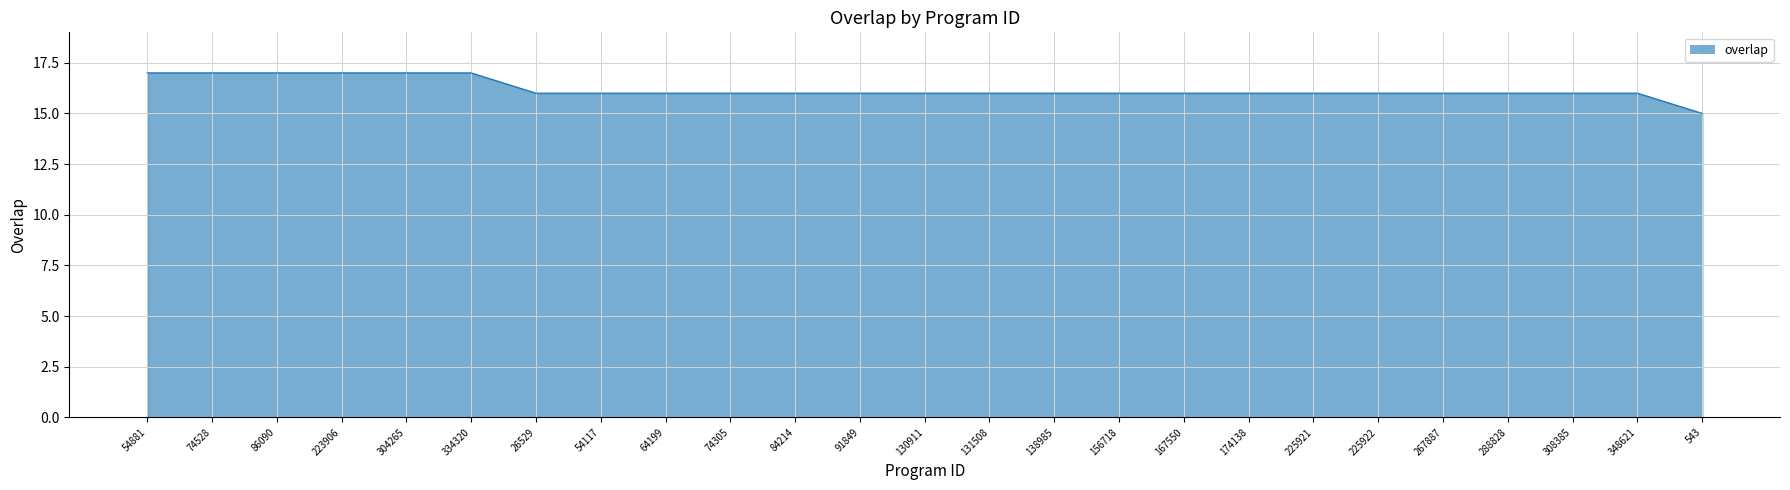

Reading right to left, what are all the values shown in this chart?

15	16	16	16	16	16	16	16	16	16	16	16	16	16	16	16	16	16	16	17	17	17	17	17	17